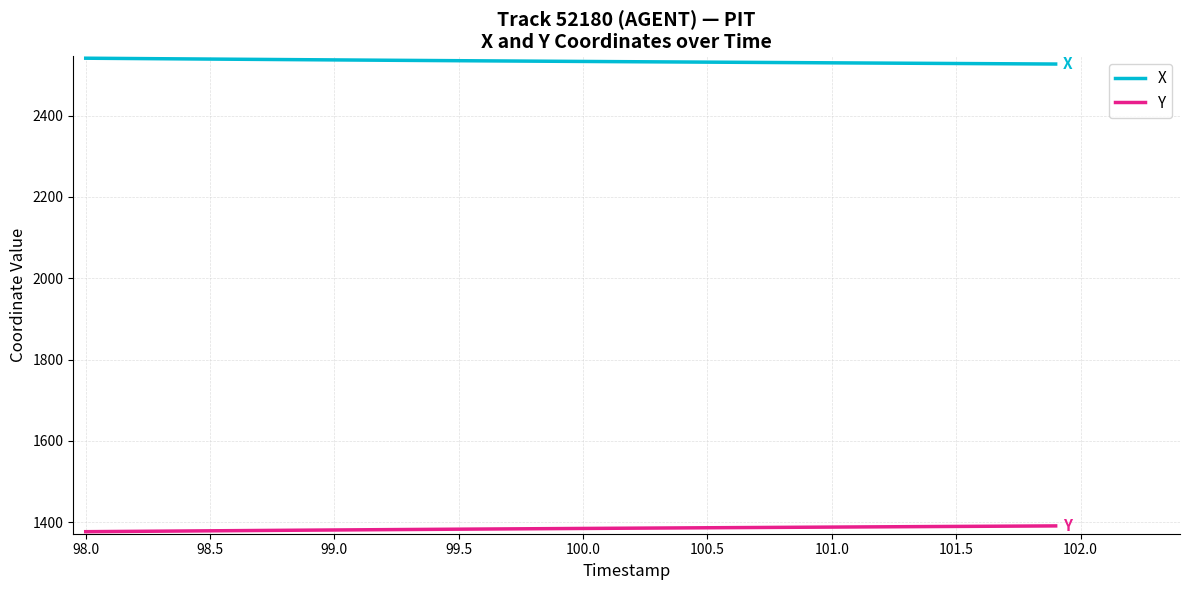

List the series in order of their overall mean, highest first.

X, Y